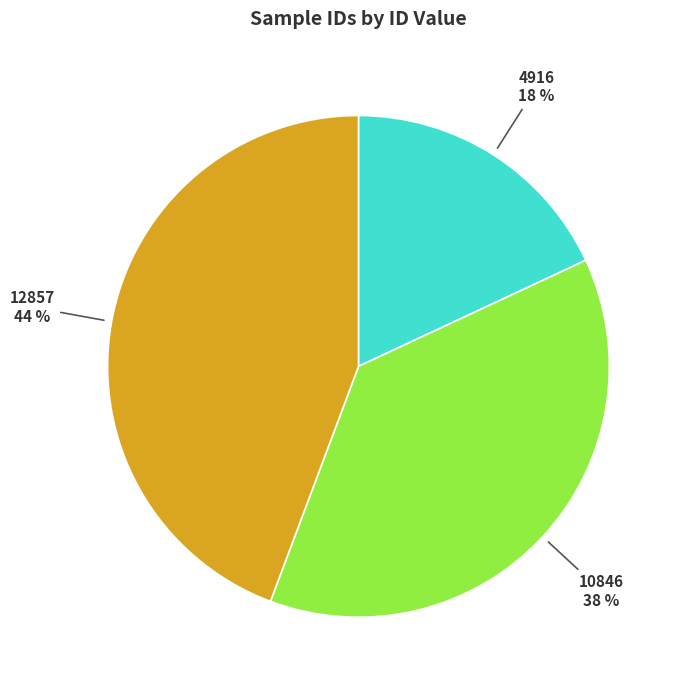

To the nearest percent, what percentage of the pie is 4916?

18%